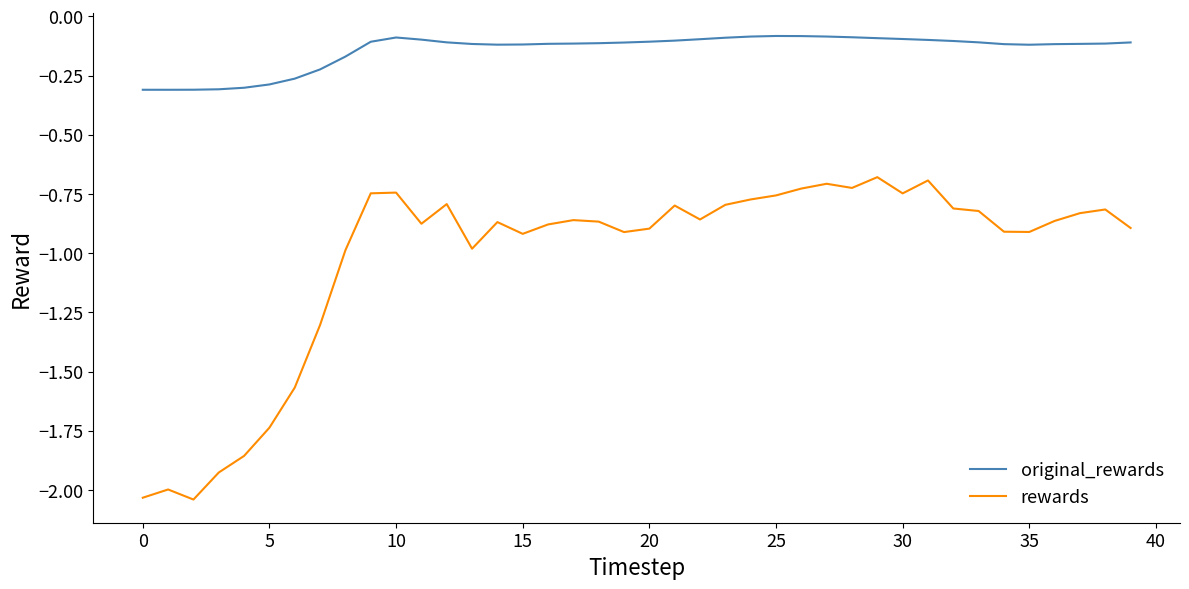

True or false: original_rewards and rewards cross at least once.

False